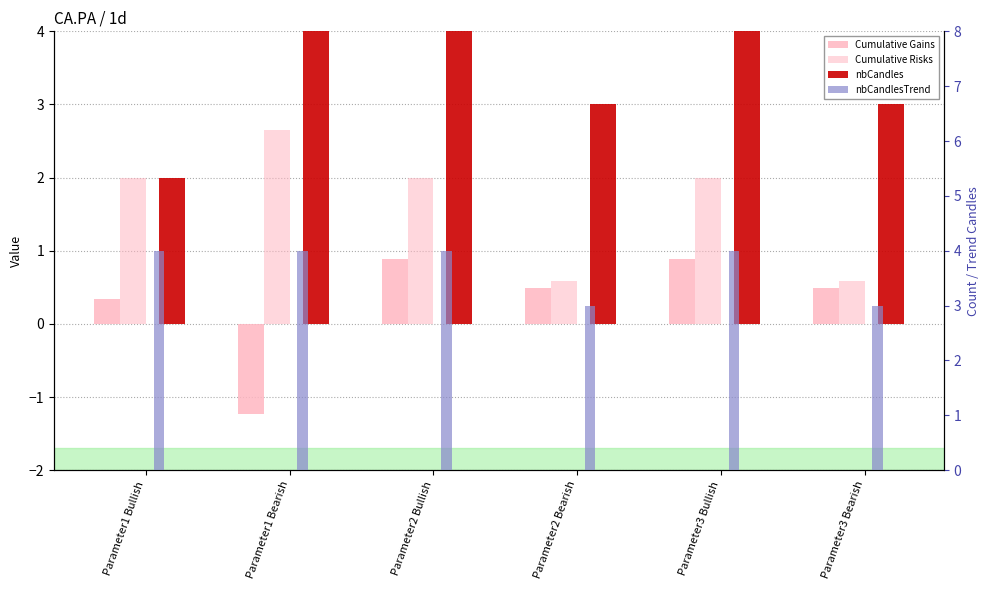

Reading left to right, what are all the values shown in this chart?

Cumulative Gains: Parameter1 Bullish=0.3	Parameter1 Bearish=-1.2	Parameter2 Bullish=0.9	Parameter2 Bearish=0.5	Parameter3 Bullish=0.9	Parameter3 Bearish=0.5
Cumulative Risks: Parameter1 Bullish=2.0	Parameter1 Bearish=2.7	Parameter2 Bullish=2.0	Parameter2 Bearish=0.6	Parameter3 Bullish=2.0	Parameter3 Bearish=0.6
nbCandles: Parameter1 Bullish=2.0	Parameter1 Bearish=4.0	Parameter2 Bullish=5.0	Parameter2 Bearish=3.0	Parameter3 Bullish=5.0	Parameter3 Bearish=3.0
nbCandlesTrend: Parameter1 Bullish=4.0	Parameter1 Bearish=4.0	Parameter2 Bullish=4.0	Parameter2 Bearish=3.0	Parameter3 Bullish=4.0	Parameter3 Bearish=3.0